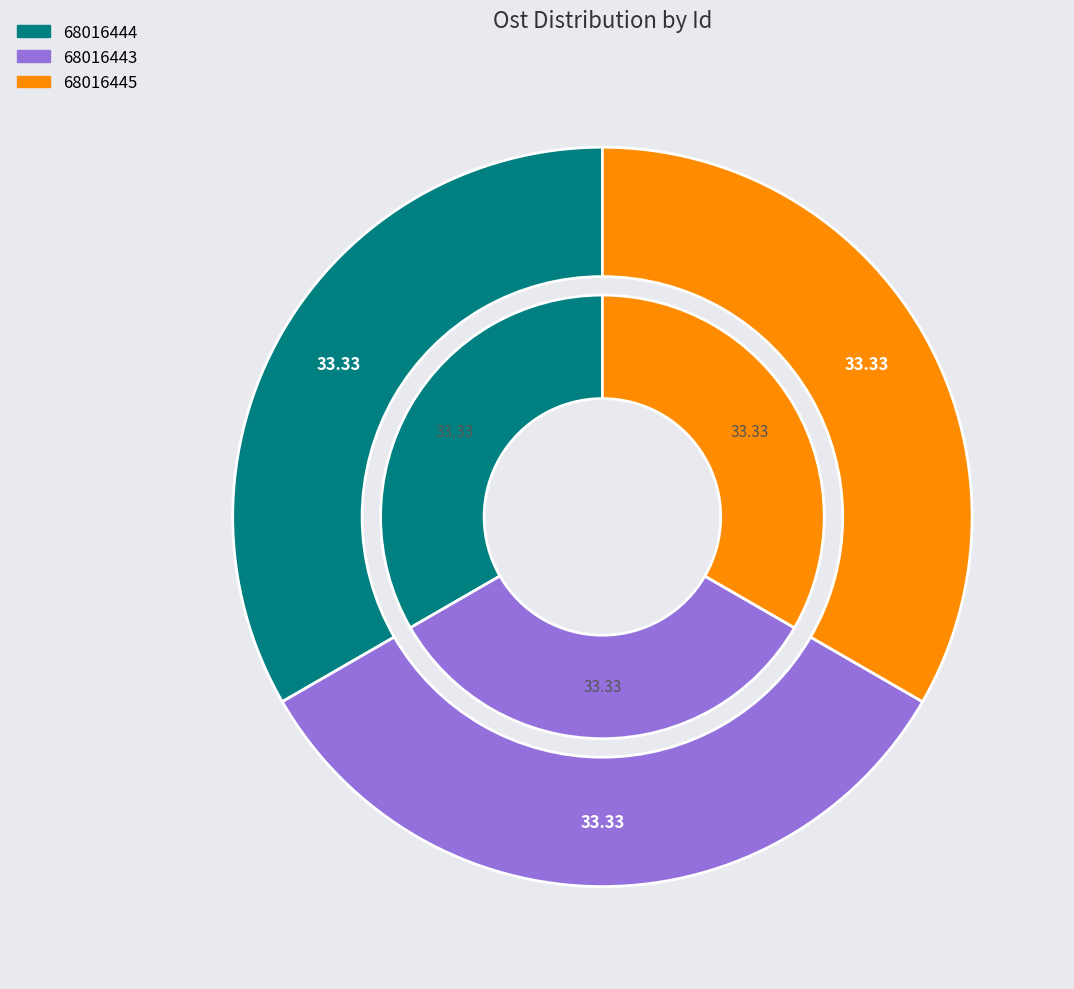

Is it true that 68016443 is 47% of the pie?

False